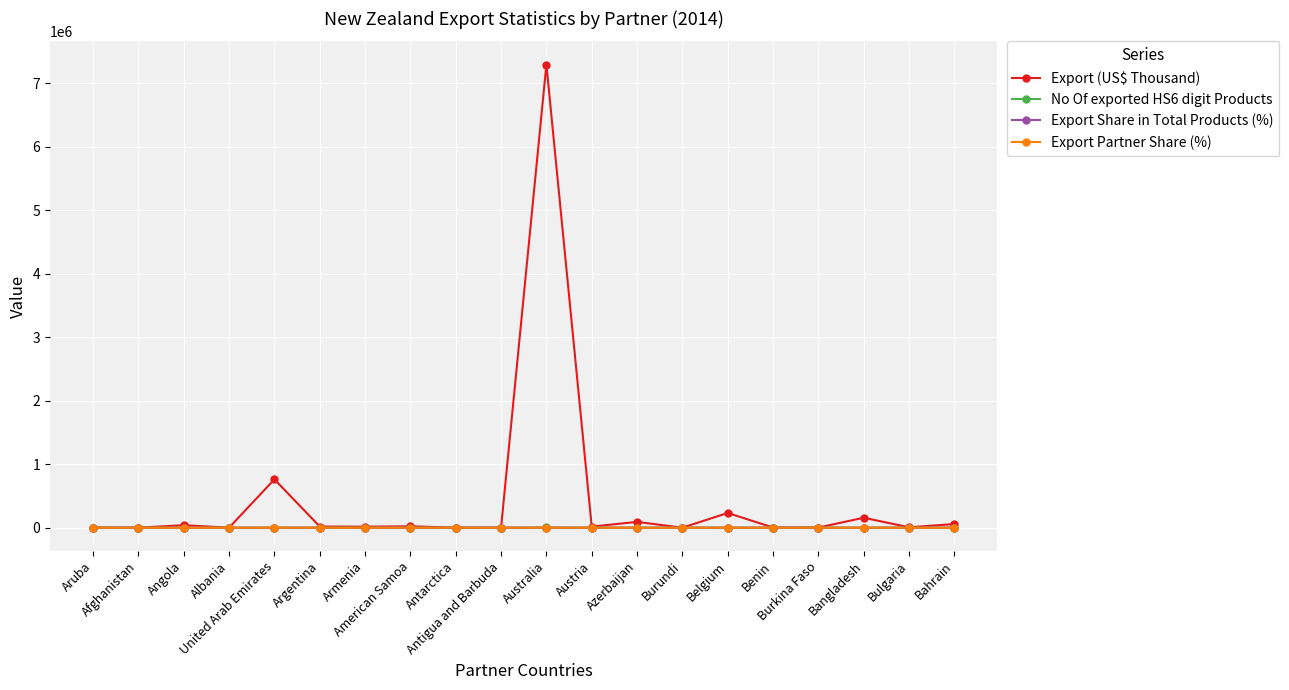

The value of Export Share in Total Products (%) at Benin is 0.1. True or false?

True